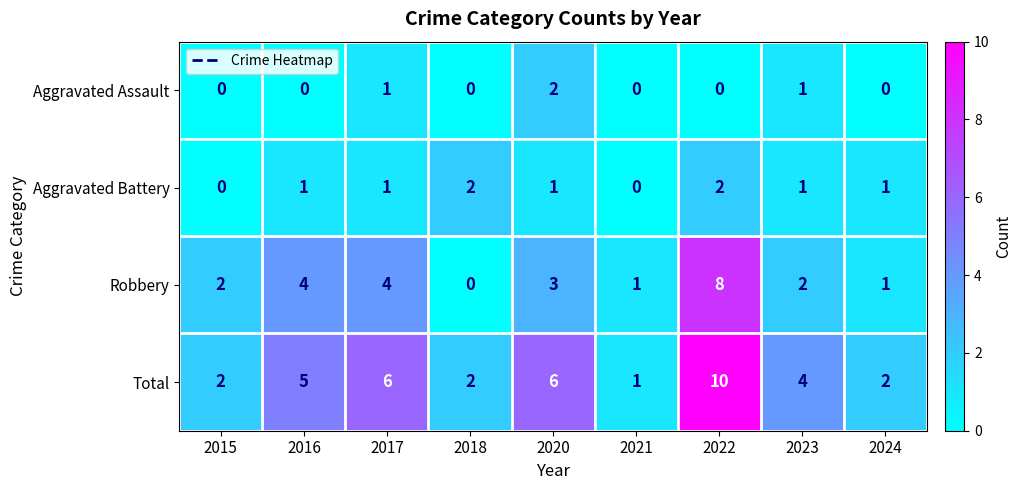

Is it true that Aggravated Battery equals 2 at 2023?

False